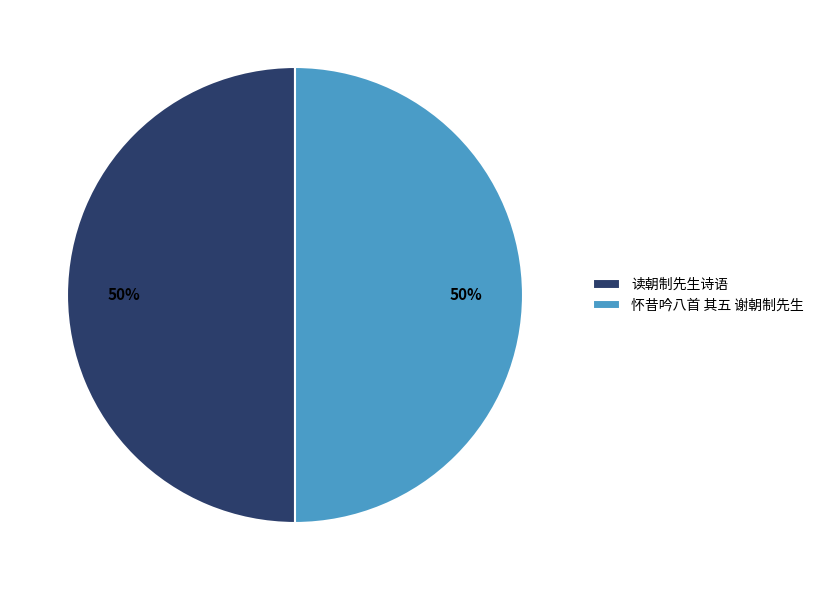

Count the number of slices in the pie.

2